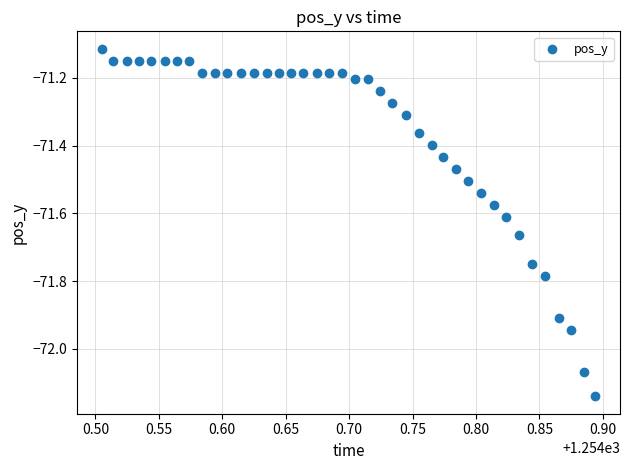

What is the range of X values (max minus min)?

0.4